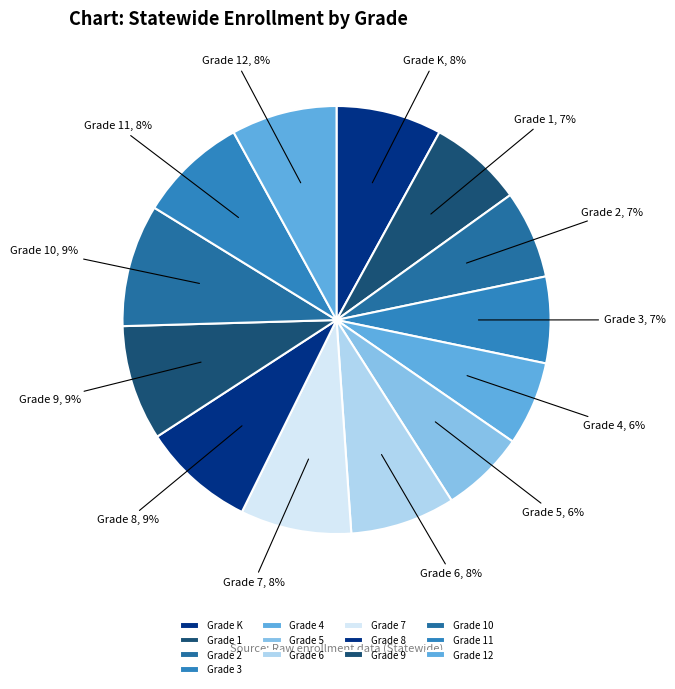

Between Grade 10 and Grade 5, which is larger?

Grade 10